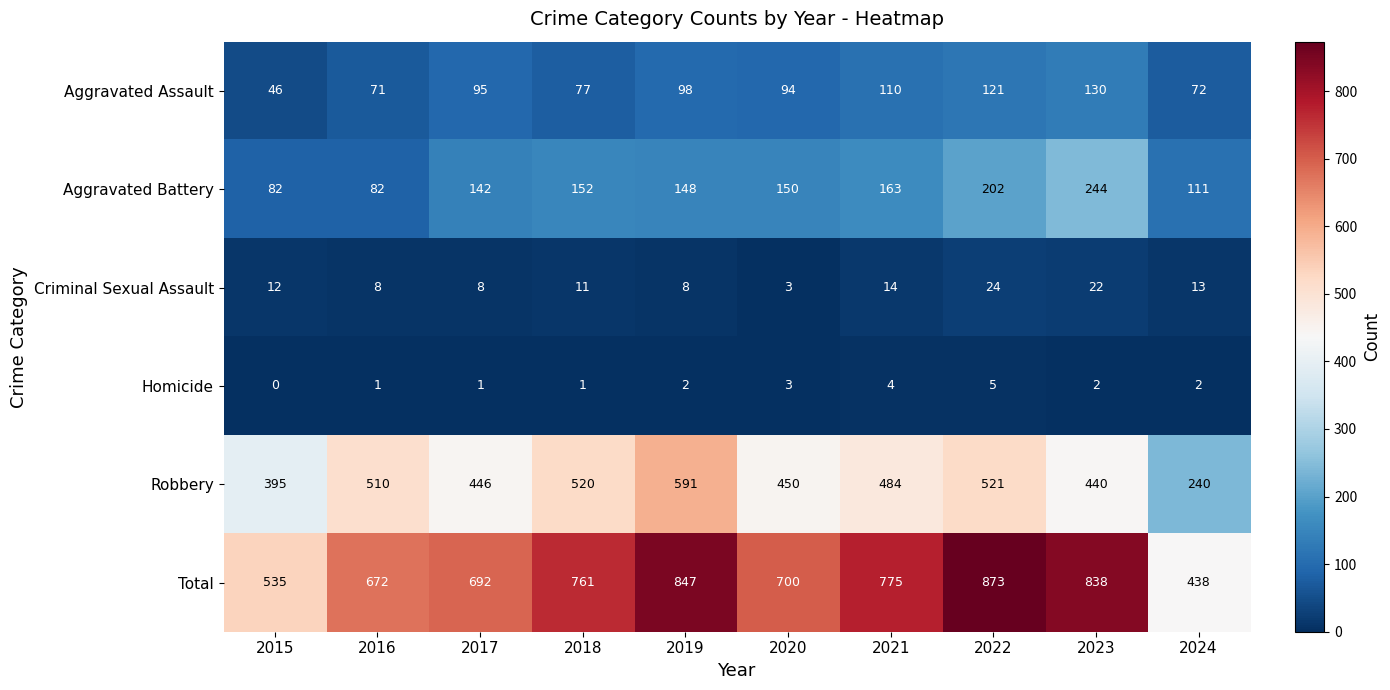

What is the difference between the maximum and minimum values in the Robbery series?

351